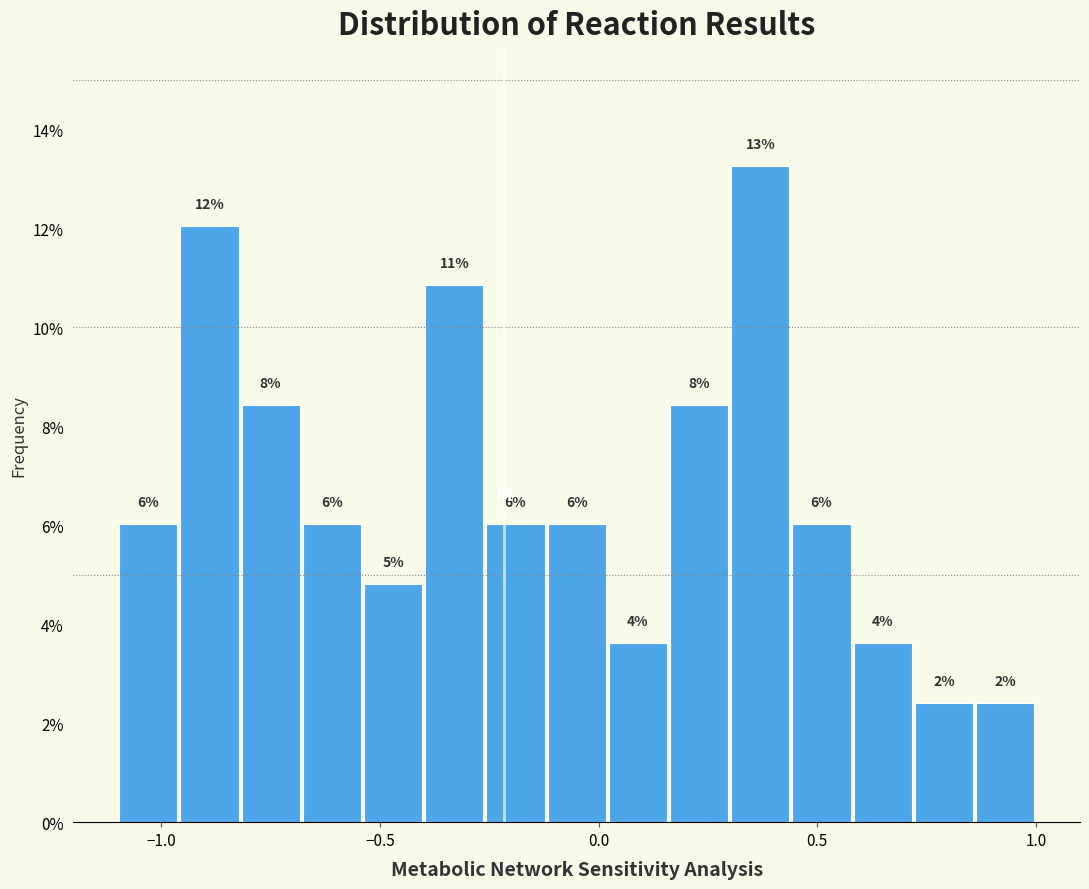

Around what value on the x-axis is the tallest bar? Give the approximate position of its centre, as read against the axis.

0.35